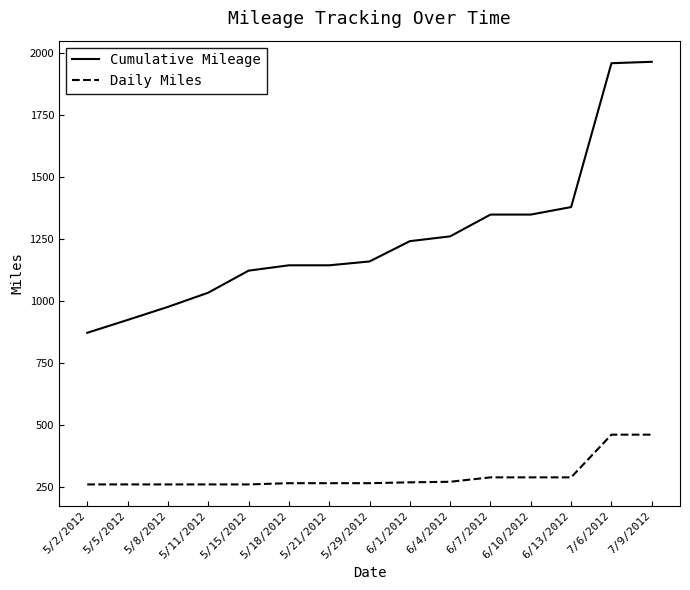

At how many categories does at least one series exceed 388?

15